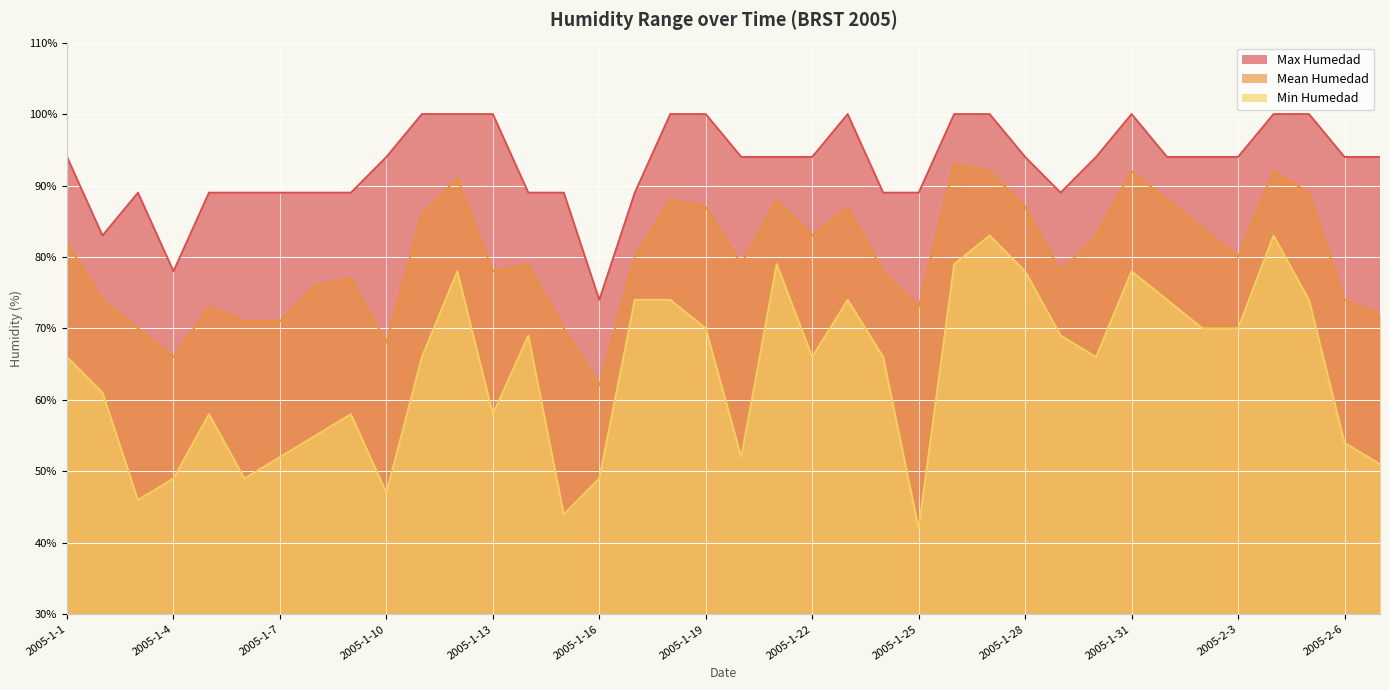

What is the difference between the maximum and minimum values in the Mean Humedad series?

31